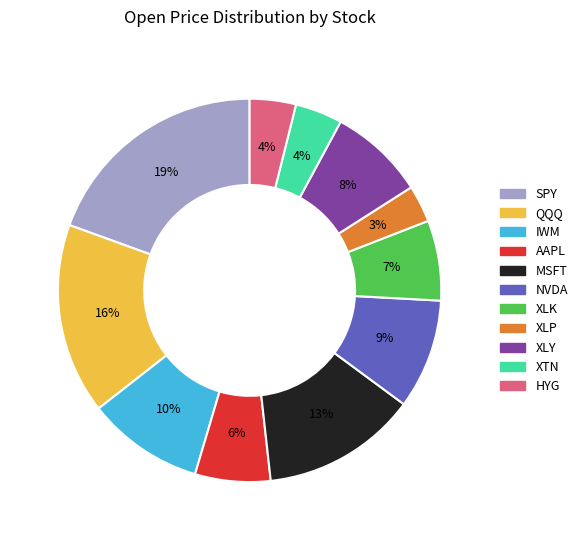

To the nearest percent, what is the difference between the NVDA and SPY slice percentages?

10%